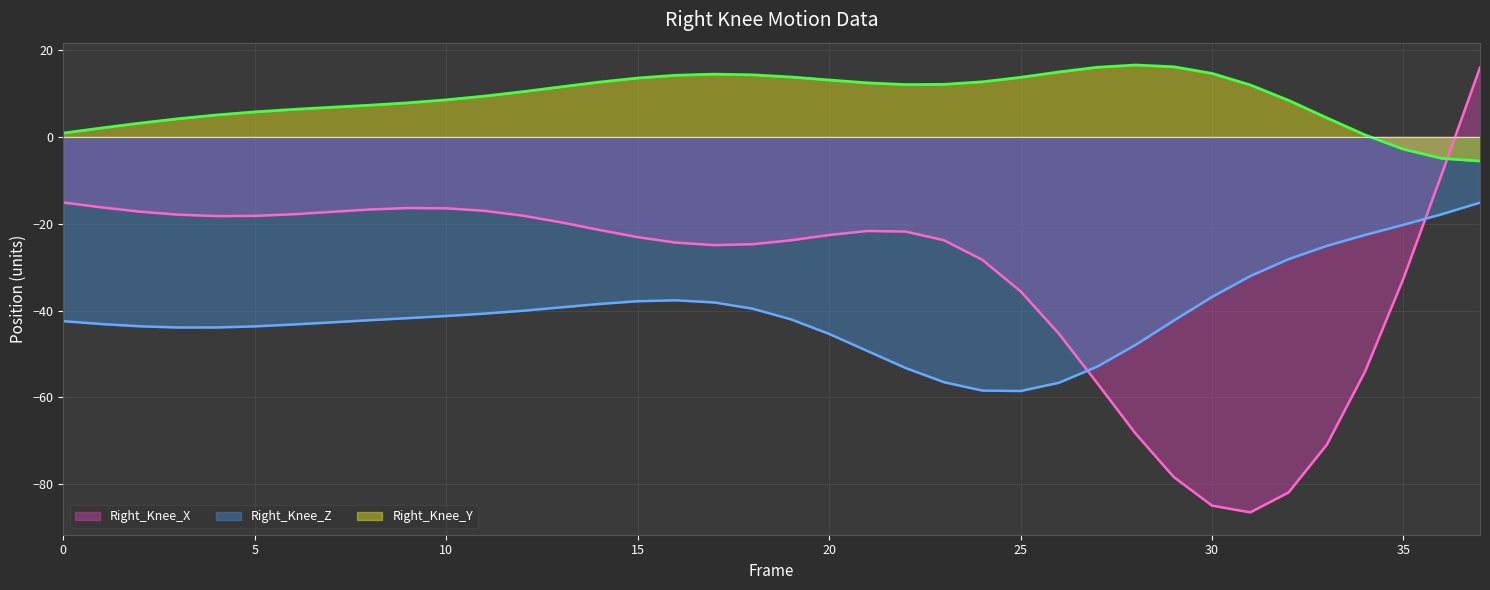

True or false: Right_Knee_X has a value of -21.7 at 21.

True